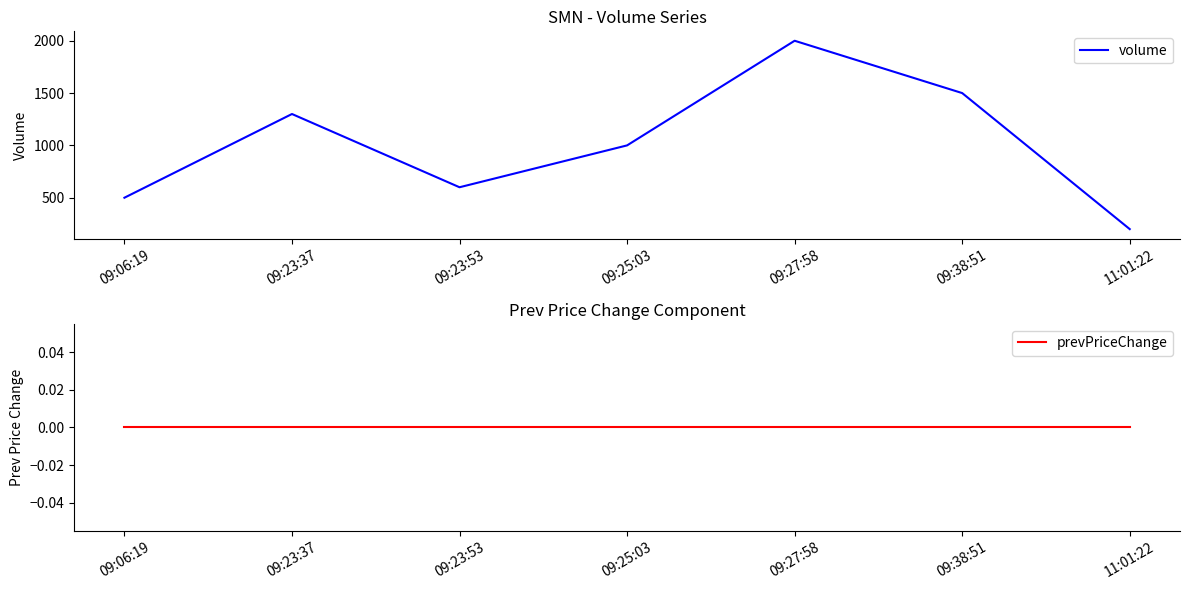

Reading left to right, list all the values displayed in this chart.

volume: 500	1300	600	1000	2000	1500	200
prevPriceChange: 0	0	0	0	0	0	0